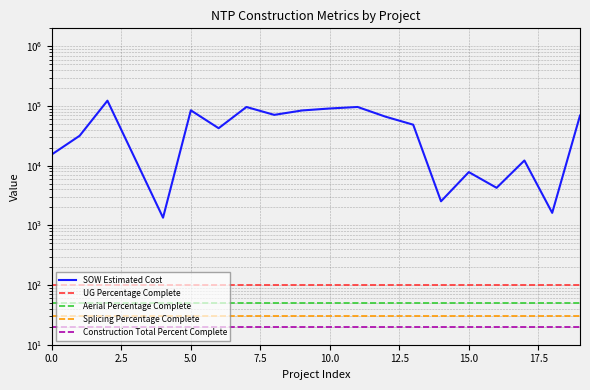

Reading left to right, transcribe all the data shown in this chart.

SOW Estimated Cost: 15436.9	31717.7	122715.9	12886.4	1343.9	84564.5	42408.0	96198.5	71001.0	84103.0	90832.0	96242.0	66271.5	48577.0	2530.0	7803.1	4254.7	12213.7	1618.8	69076.0
UG Percentage Complete: 100.0	100.0	100.0	100.0	100.0	100.0	100.0	100.0	100.0	100.0	100.0	100.0	100.0	100.0	100.0	100.0	100.0	100.0	100.0	100.0
Aerial Percentage Complete: 50.0	50.0	50.0	50.0	50.0	50.0	50.0	50.0	50.0	50.0	50.0	50.0	50.0	50.0	50.0	50.0	50.0	50.0	50.0	50.0
Splicing Percentage Complete: 30.0	30.0	30.0	30.0	30.0	30.0	30.0	30.0	30.0	30.0	30.0	30.0	30.0	30.0	30.0	30.0	30.0	30.0	30.0	30.0
Construction Total Percent Complete: 20.0	20.0	20.0	20.0	20.0	20.0	20.0	20.0	20.0	20.0	20.0	20.0	20.0	20.0	20.0	20.0	20.0	20.0	20.0	20.0